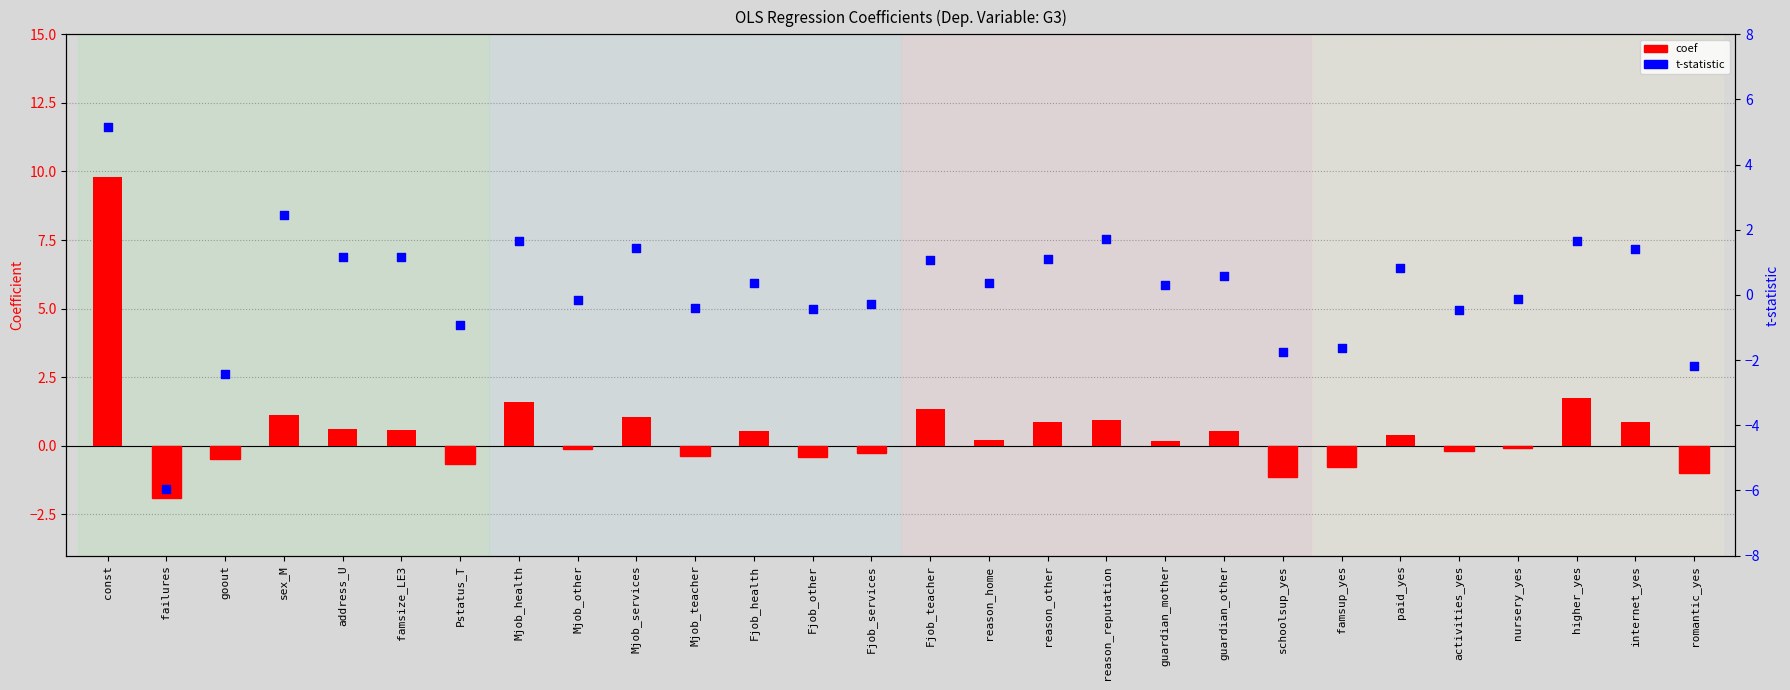

At how many categories does at least one series exceed 9?

1